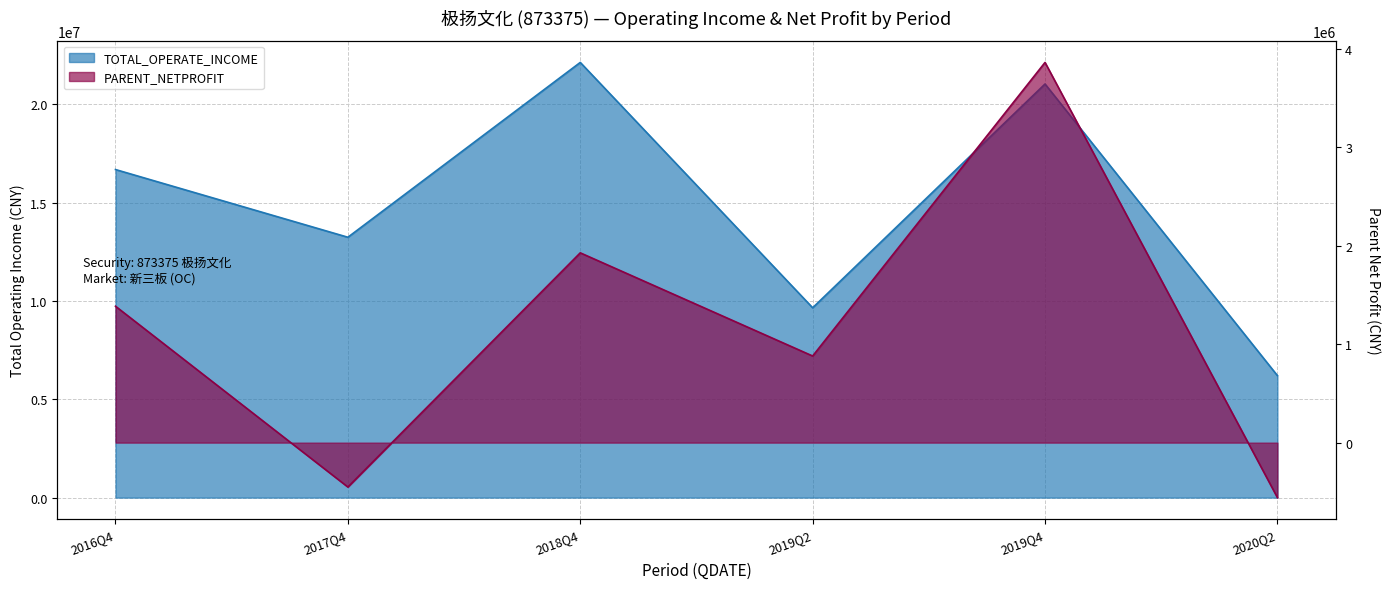

How many positive values does the PARENT_NETPROFIT series have?

4